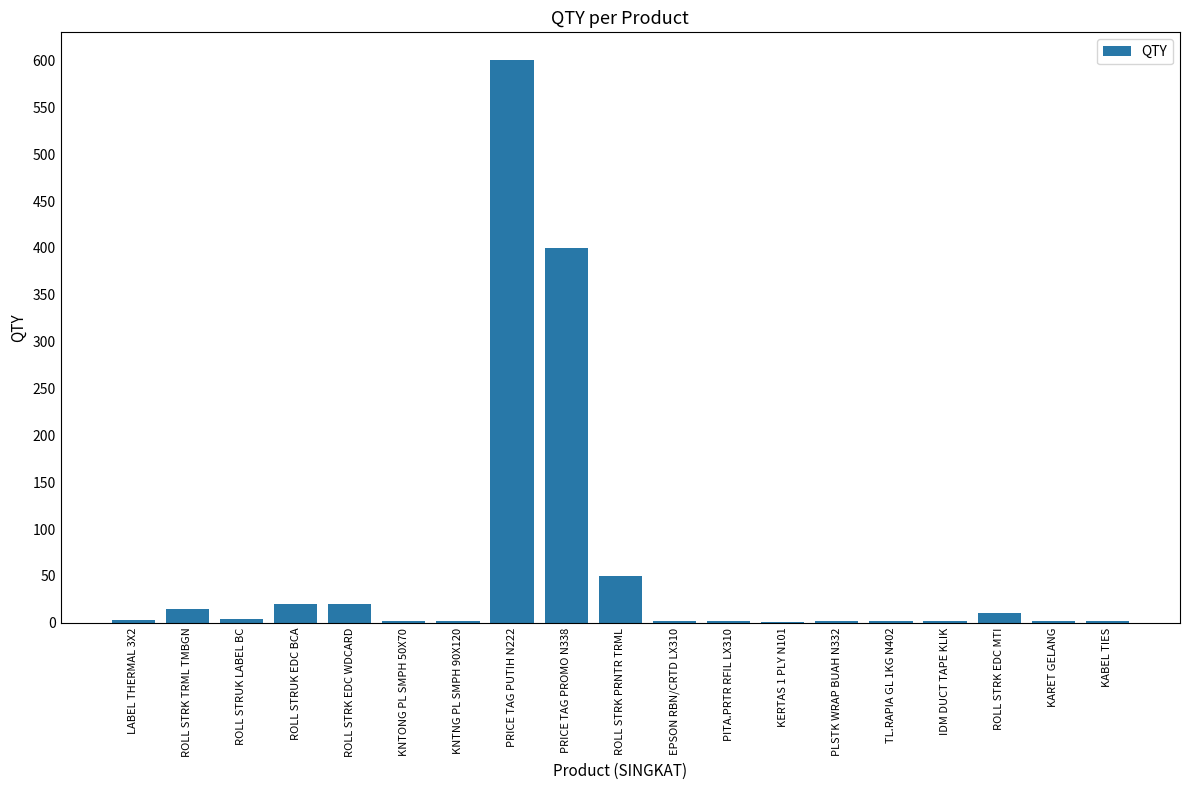

At which label does the data first exceed 2?

LABEL THERMAL 3X2